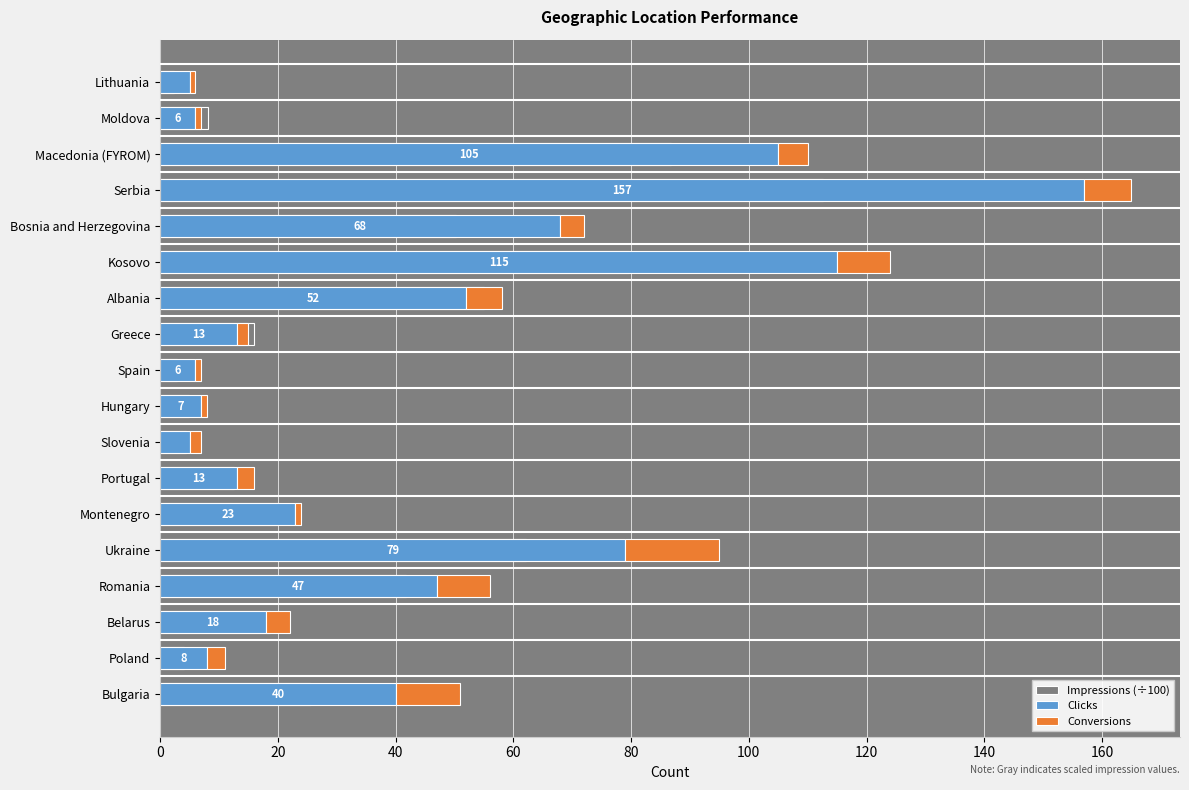

What position from the left is Moldova?

17